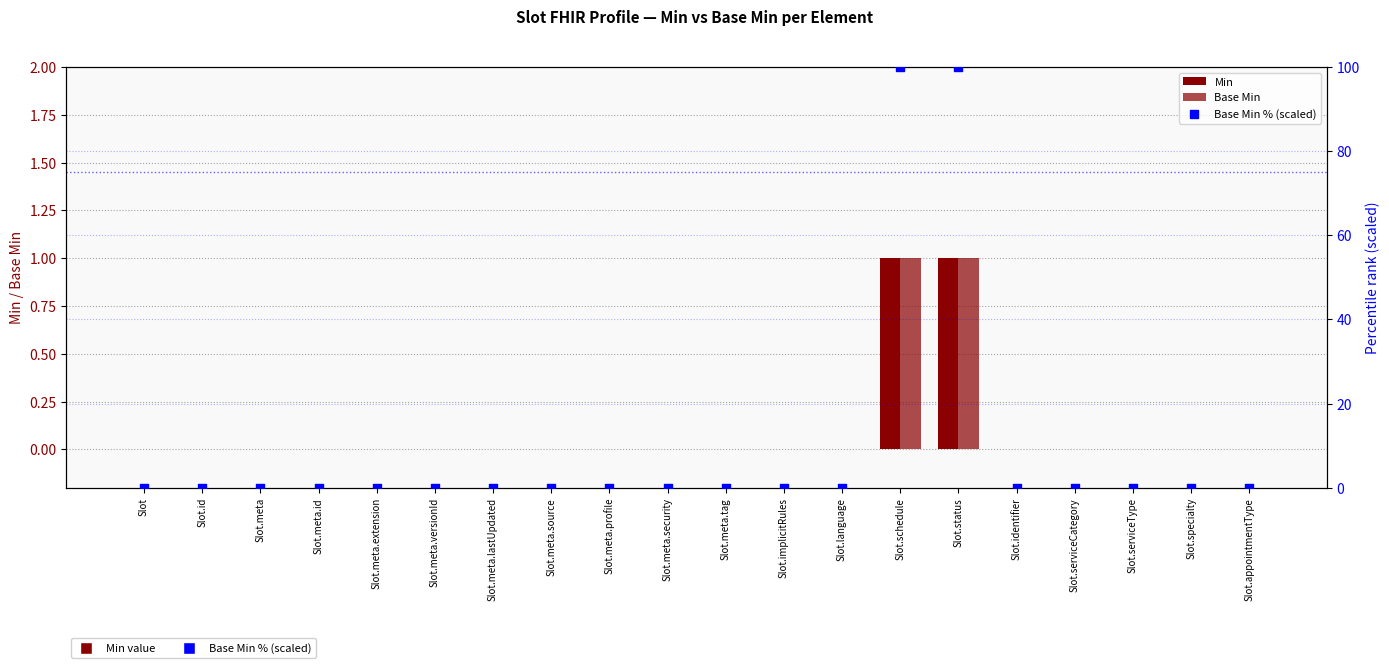

Is the value of Min at Slot greater than the value of Base Min at Slot.implicitRules?

No